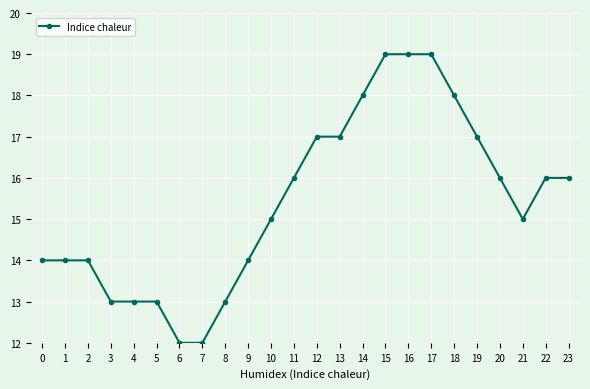

What is the difference between the maximum and minimum values?

7